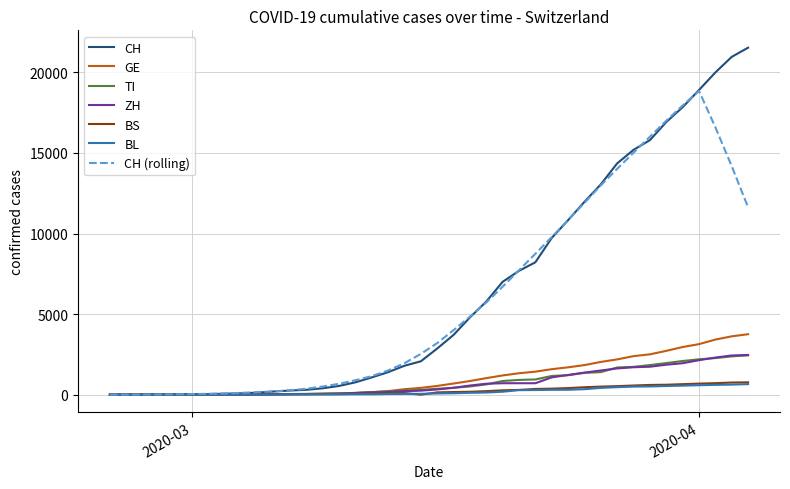

Which series has the largest range (max minus min)?

CH